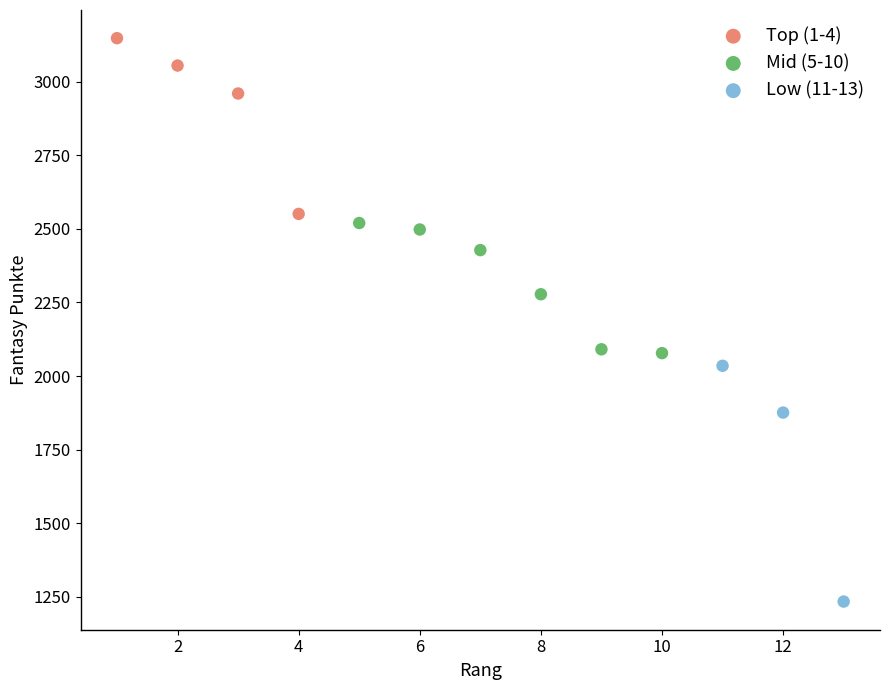

Which series reaches the minimum Y coordinate?

Low (11-13)